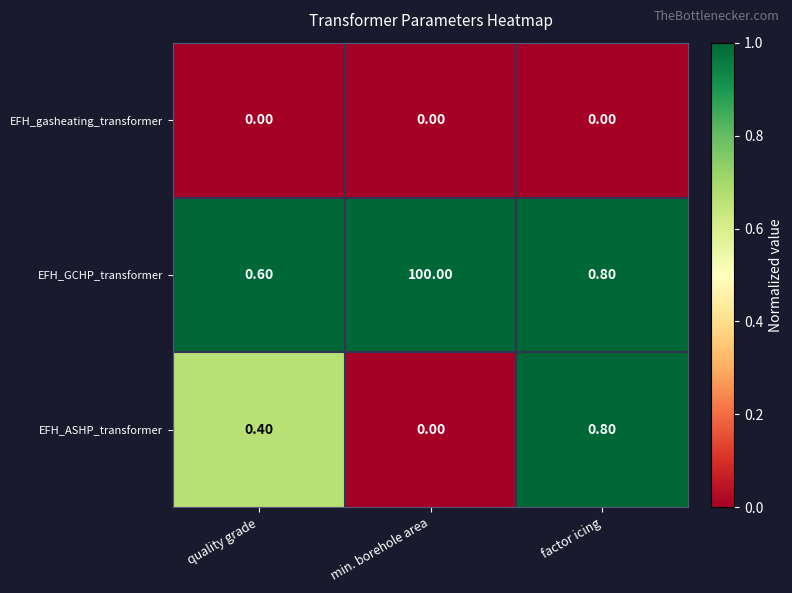

At how many categories does at least one series exceed 0?

3